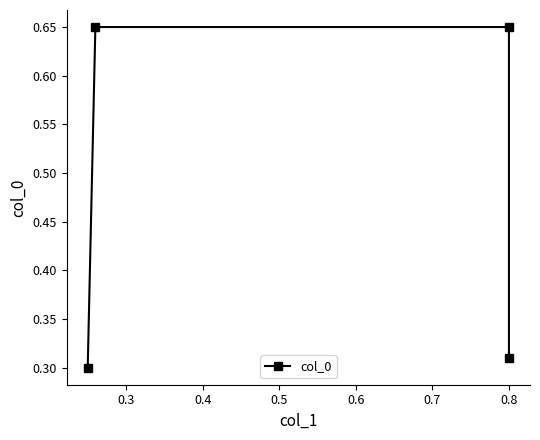

How many values are between 0 and 1?

4